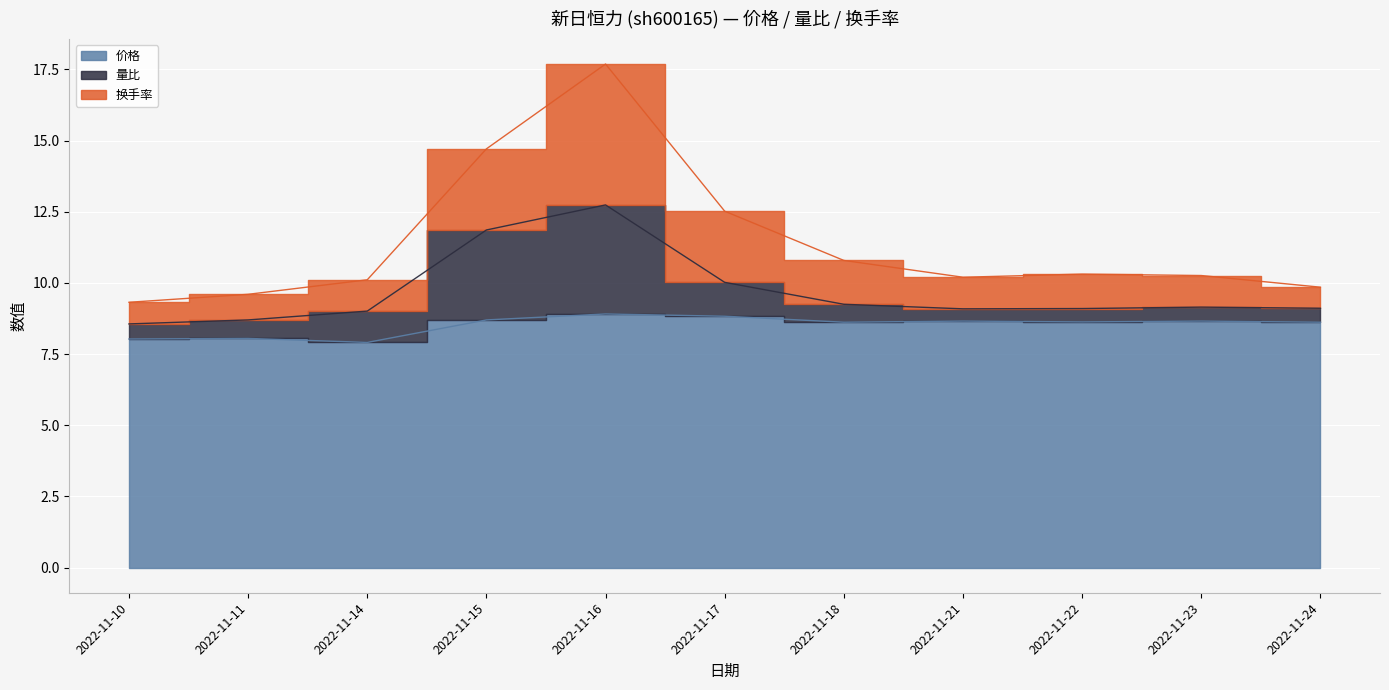

Which has a higher value, 2022-11-15 or 2022-11-14?

2022-11-15